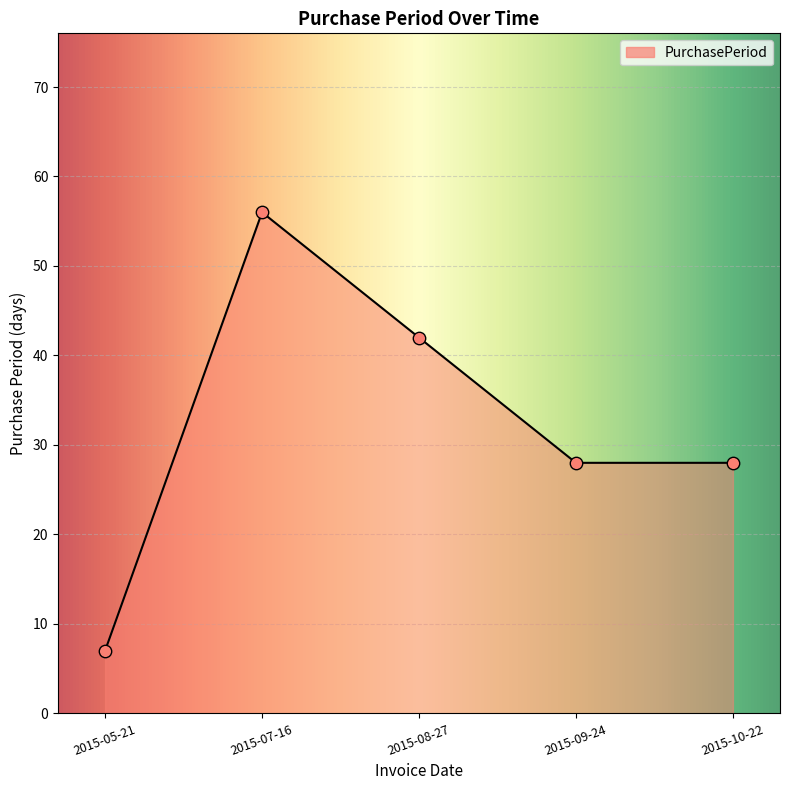

What is the ratio of the value at 2015-08-27 to the value at 2015-10-22?

1.5